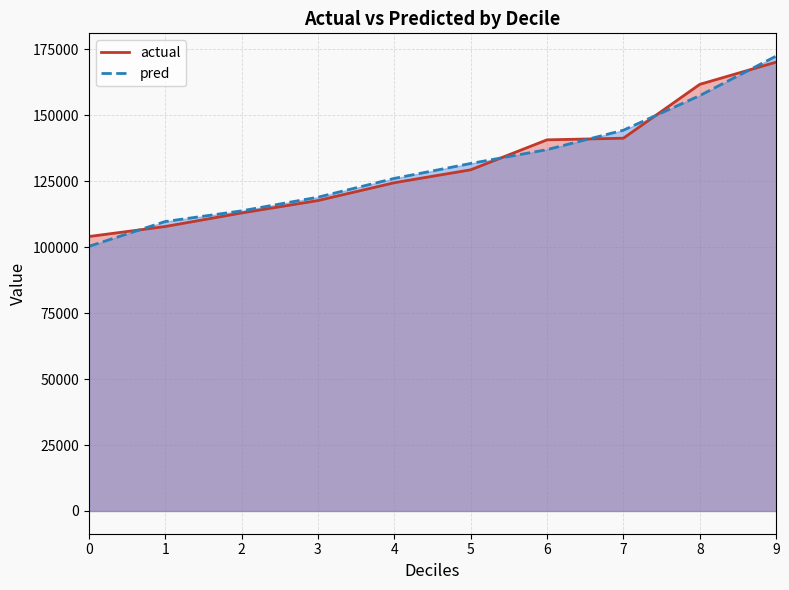

Between 0 and 9, which is larger?

9